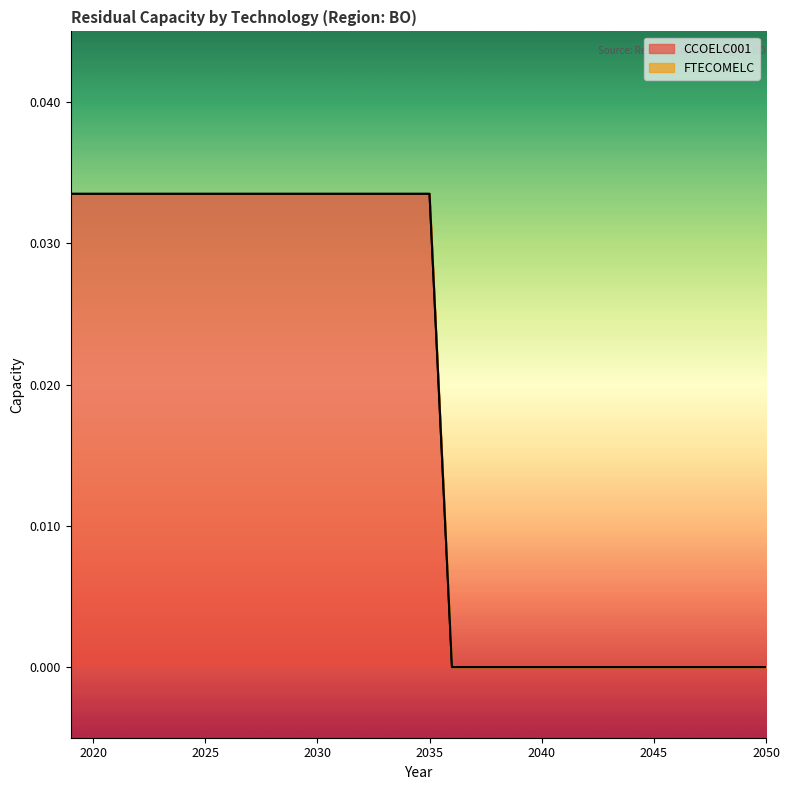

True or false: the data has more than 2 interior local peaks.

False